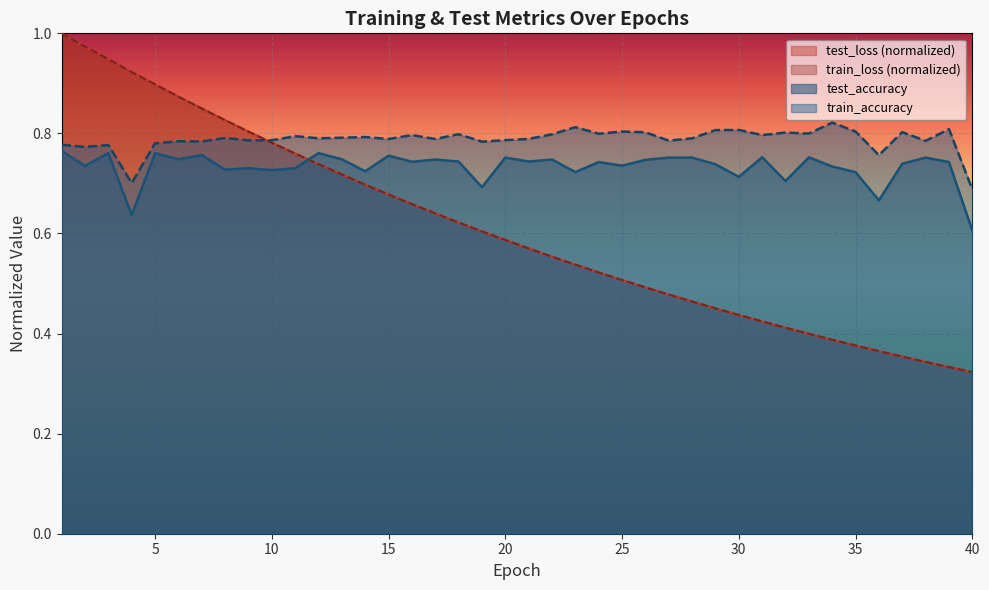

Does the chart display data point markers on the line(s)?

No